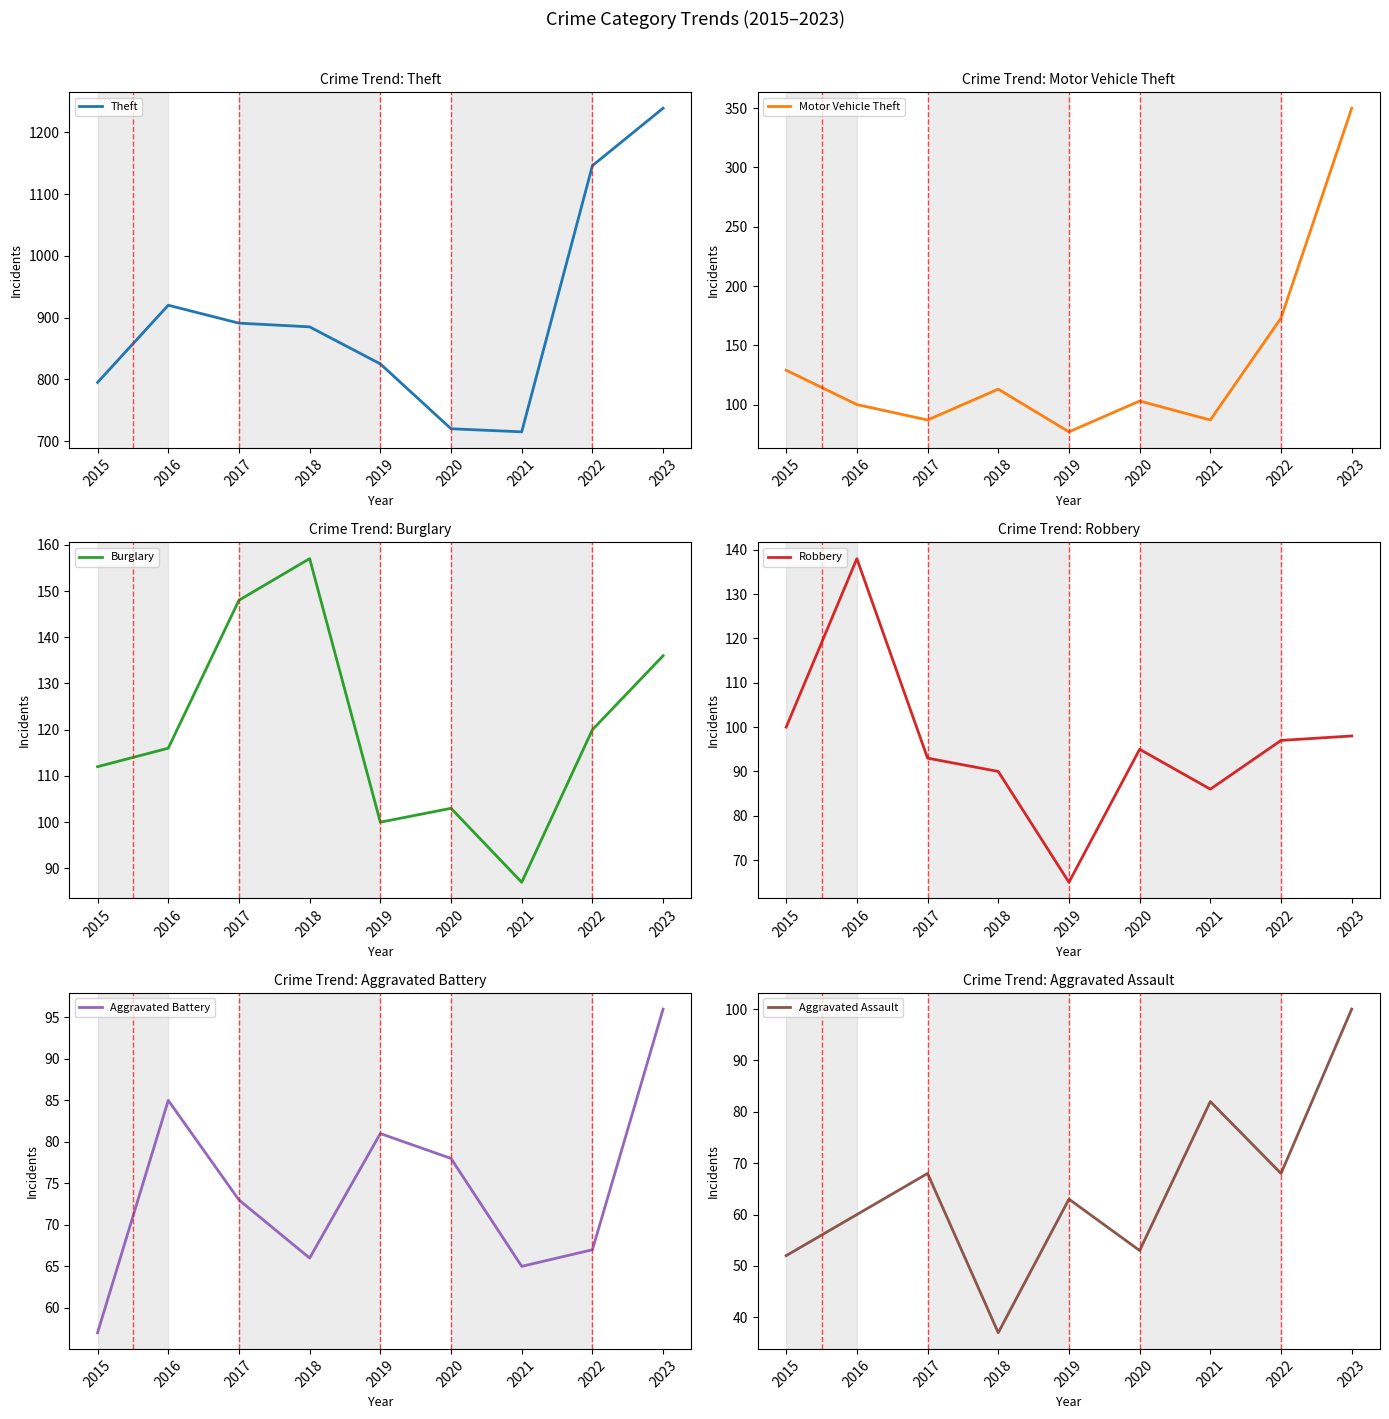

At how many categories does at least one series exceed 1022?

2